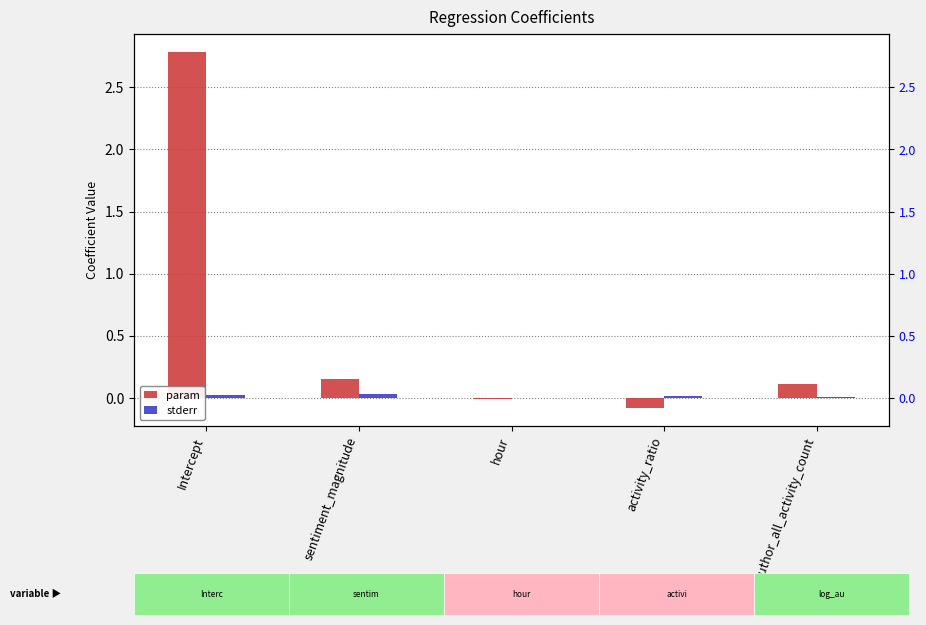

At which label does param first exceed 0?

Intercept